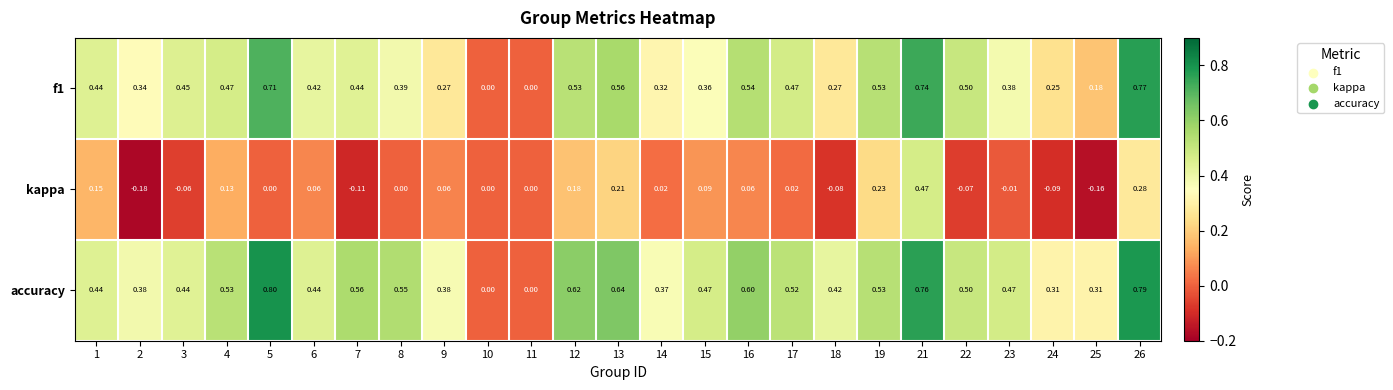

Which series changed the most between 6 and 11?

accuracy